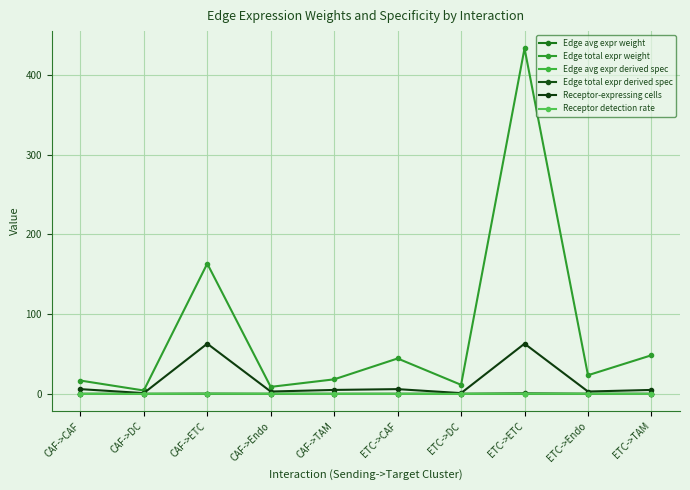

Which series has the largest range (max minus min)?

Edge total expr weight